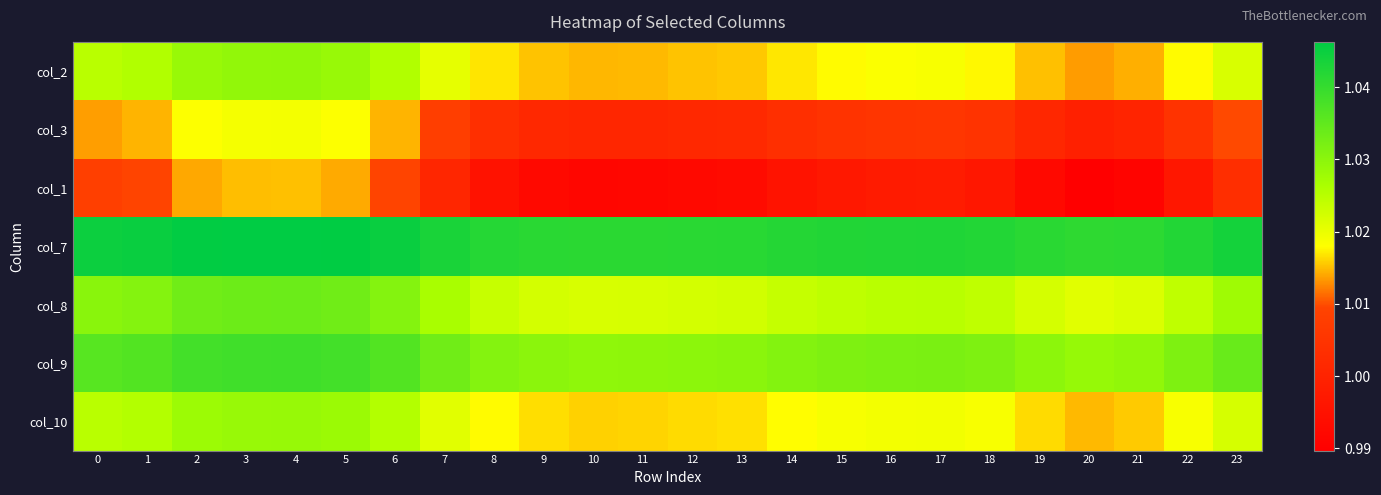

How many distinct data groups are displayed?

7